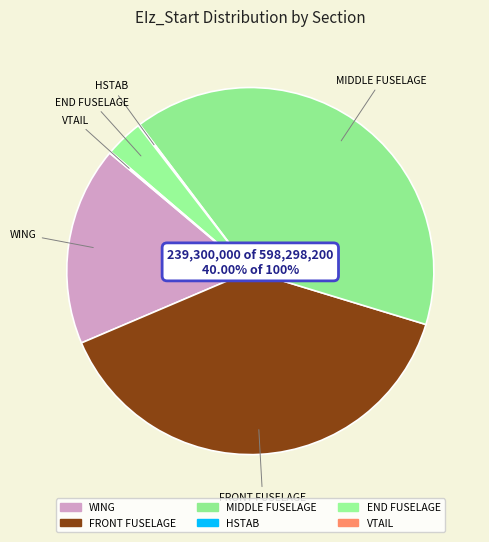

Does FRONT FUSELAGE account for over 50% of the chart?

No